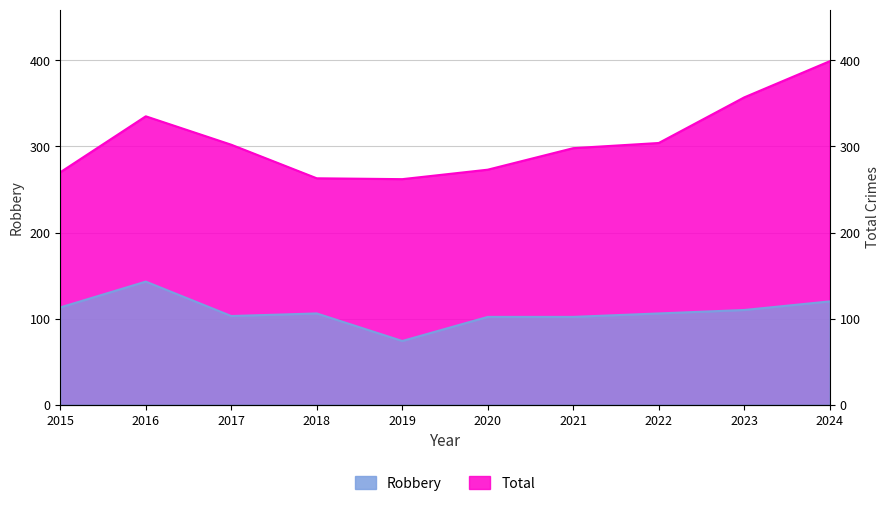

What is the difference between the maximum and minimum values in the Total series?

137